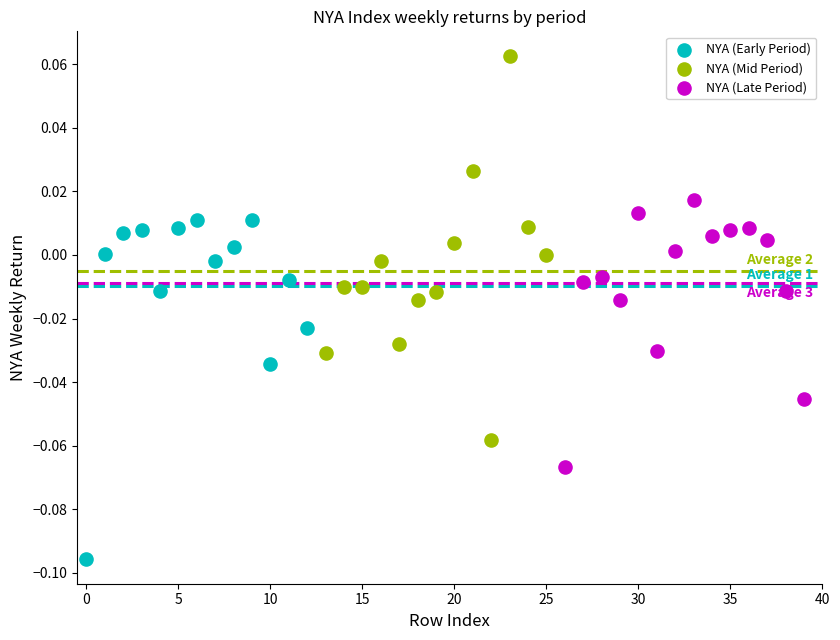

Which series reaches the minimum Y coordinate?

NYA (Early Period)